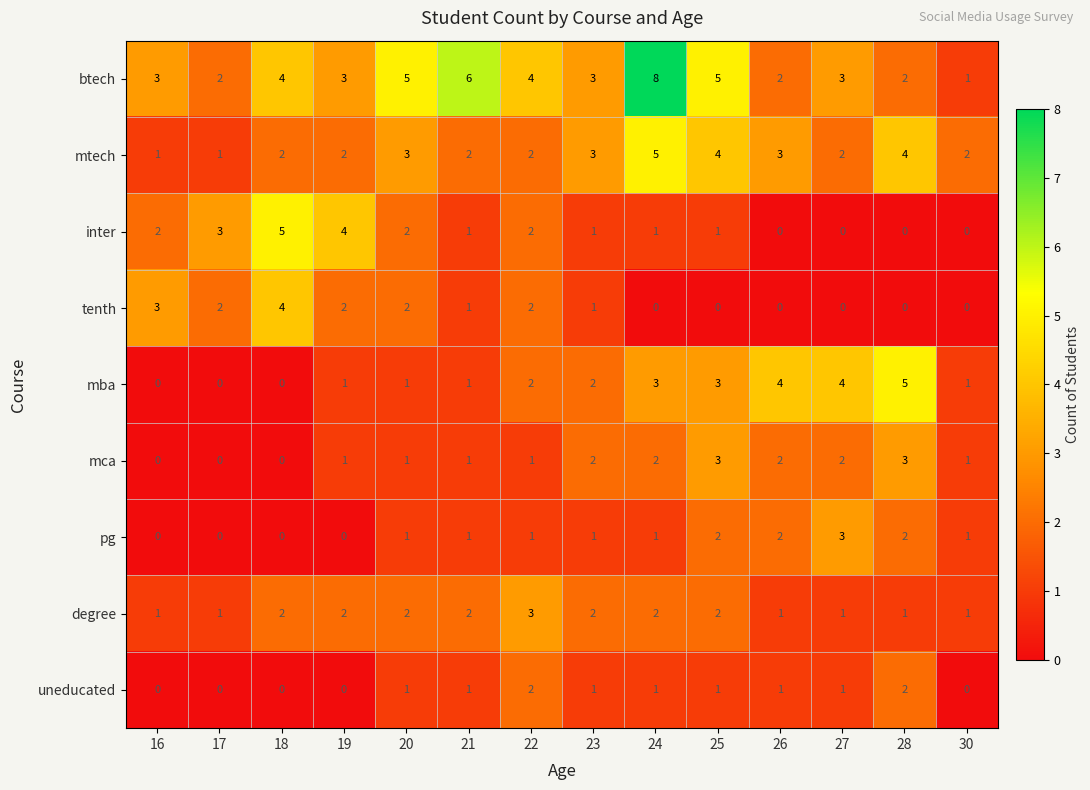

Which label corresponds to the largest value in the chart?

24